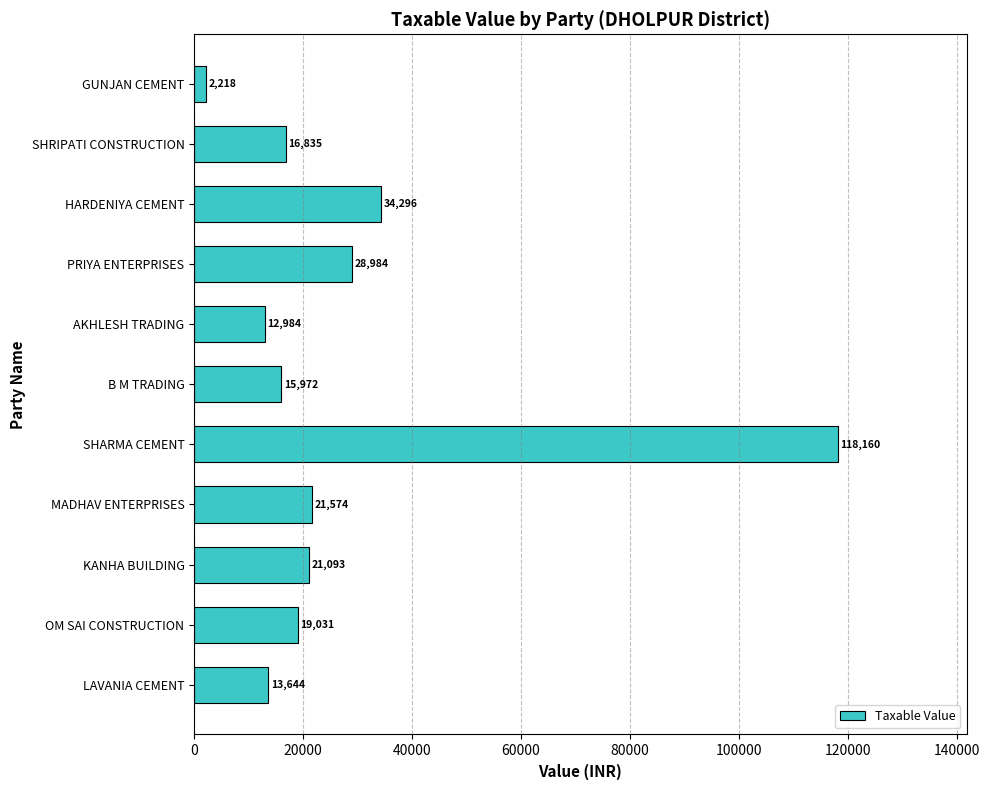

How many distinct data groups are displayed?

1